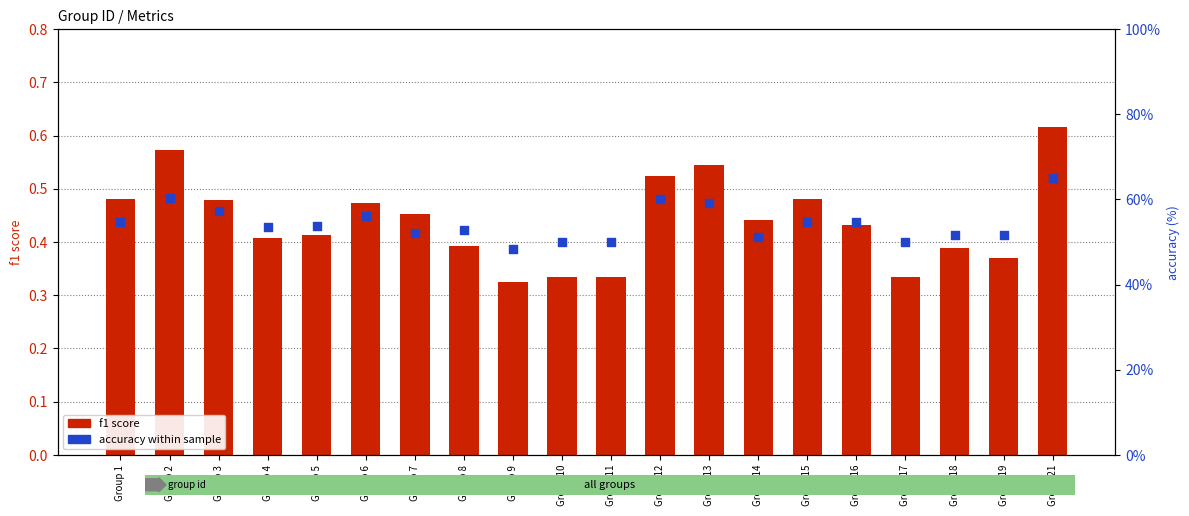

Which series has the largest total across all categories?

accuracy (%)